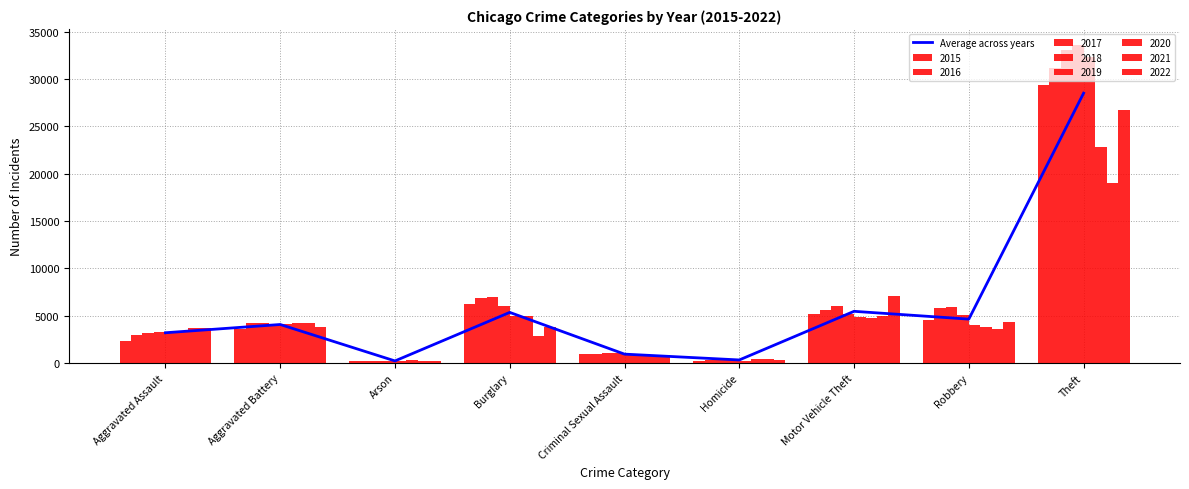

True or false: the data shows 756.5 at Aggravated Assault.

False